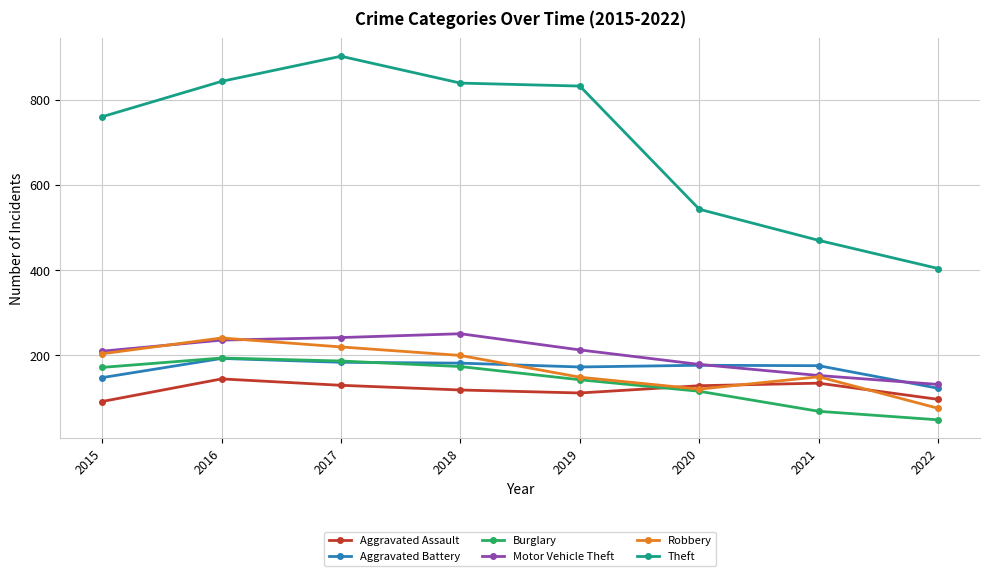

The value of Motor Vehicle Theft at 2022 is 132. True or false?

True